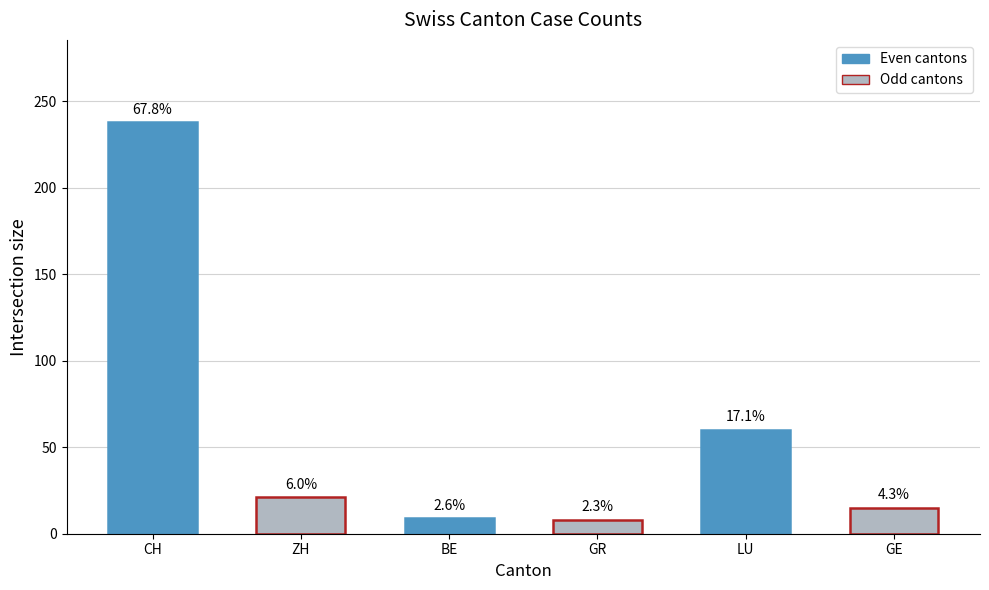

What position from the right is LU?

2